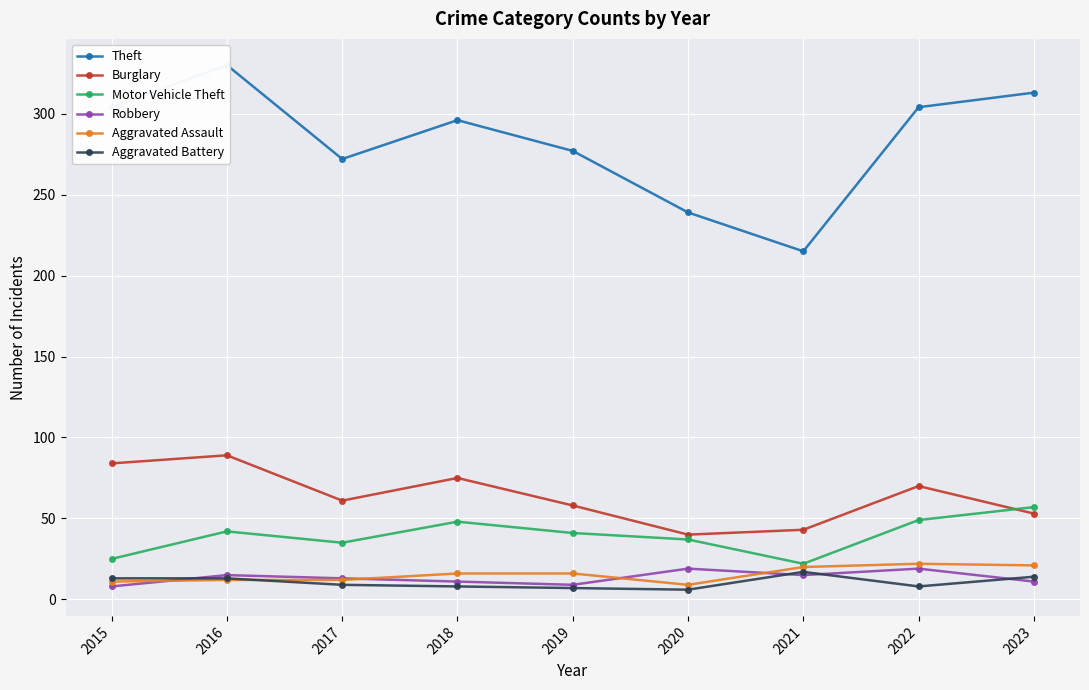

At which label does Motor Vehicle Theft reach its minimum?

2021